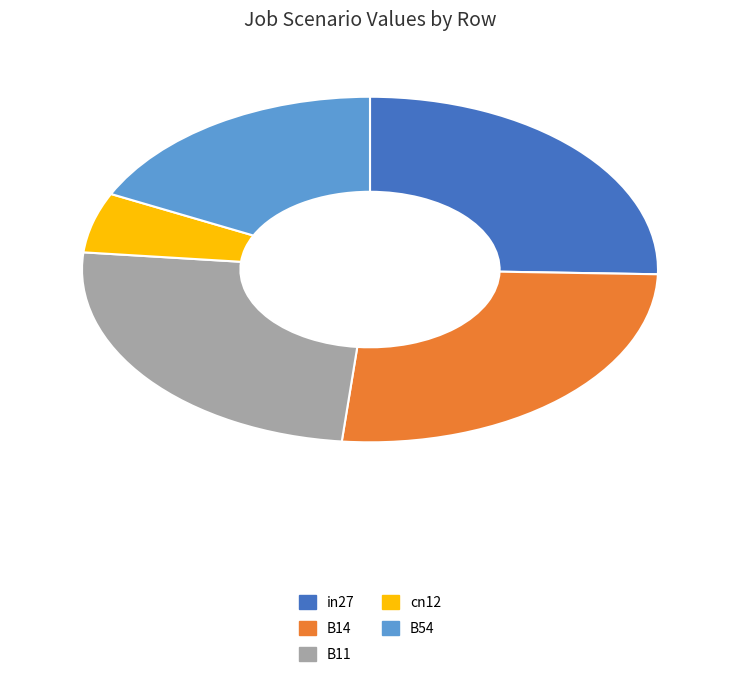

Count the number of slices in the pie.

5